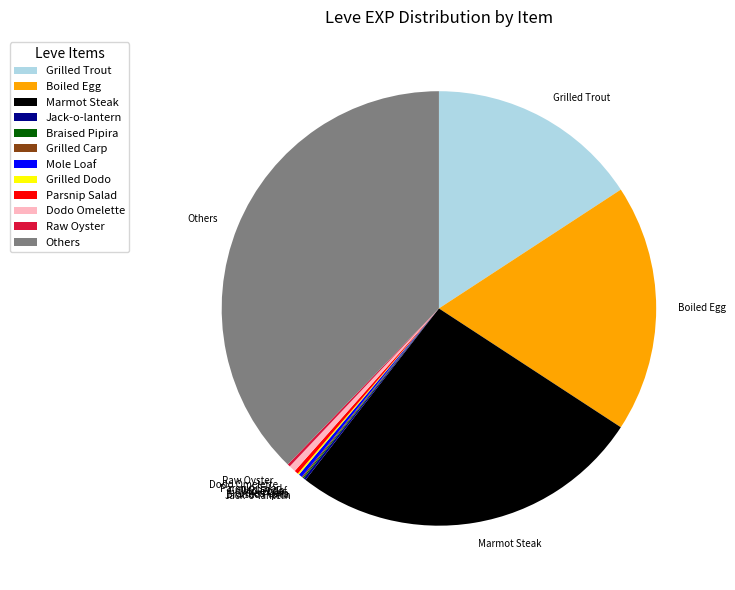

What is the largest slice in the pie chart?

Others